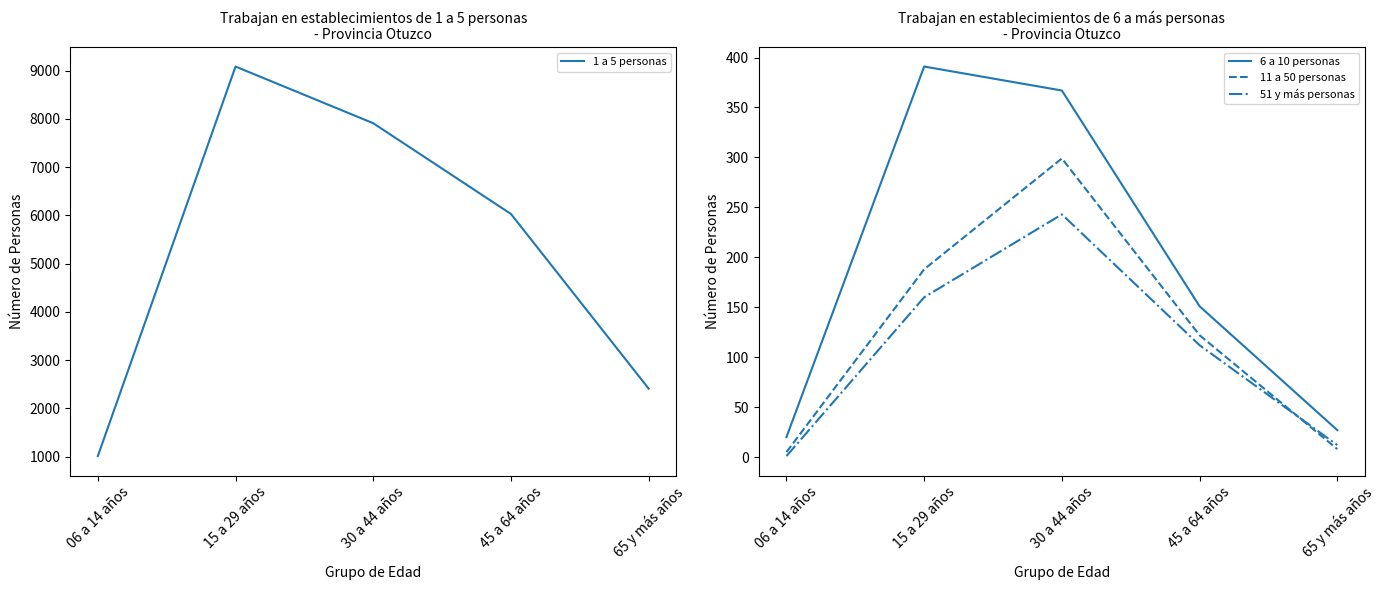

At which category does 1 a 5 personas reach its first local peak?

15 a 29 años